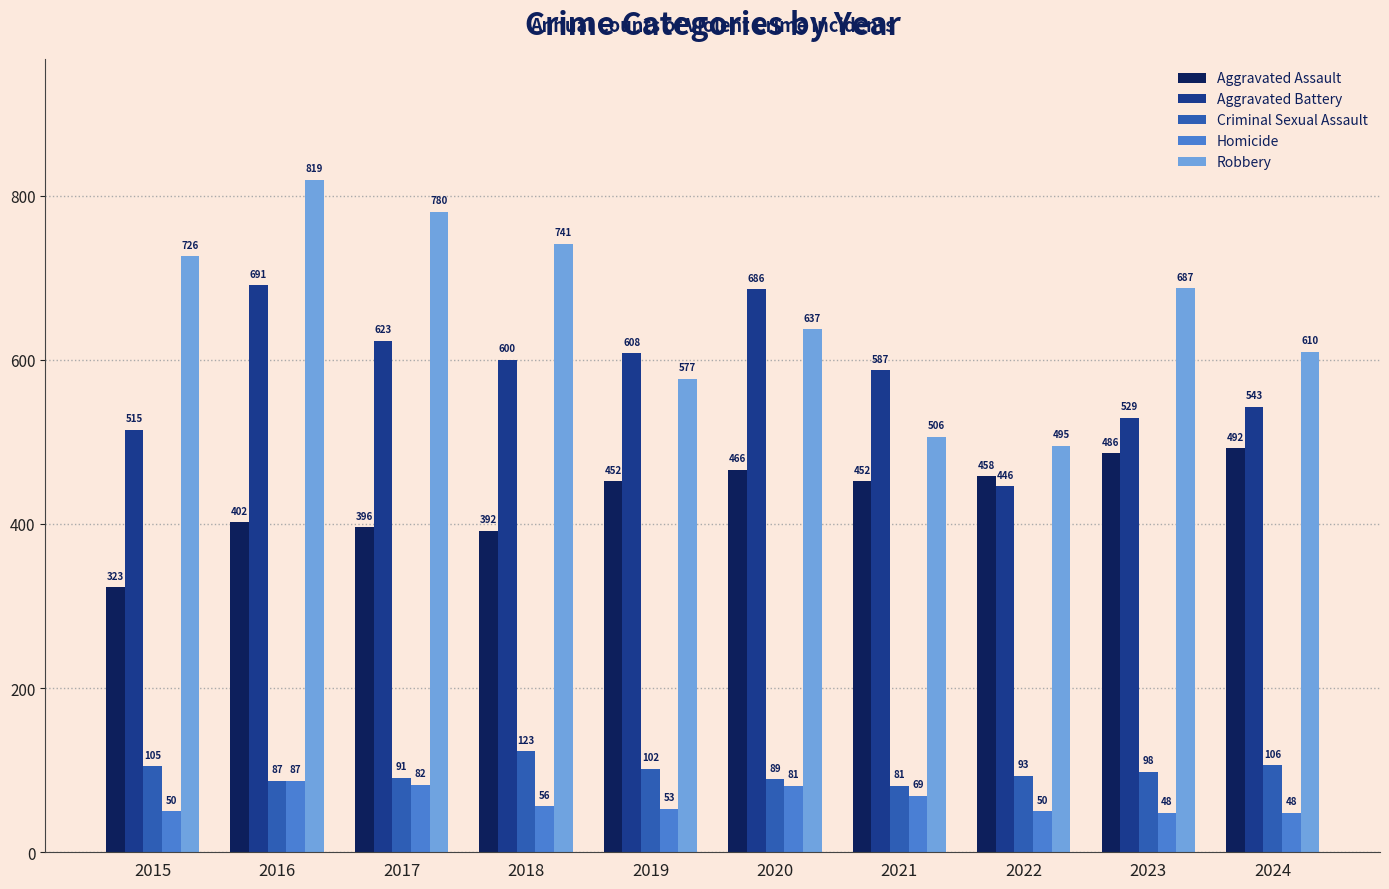

How many bars are there in total?

50